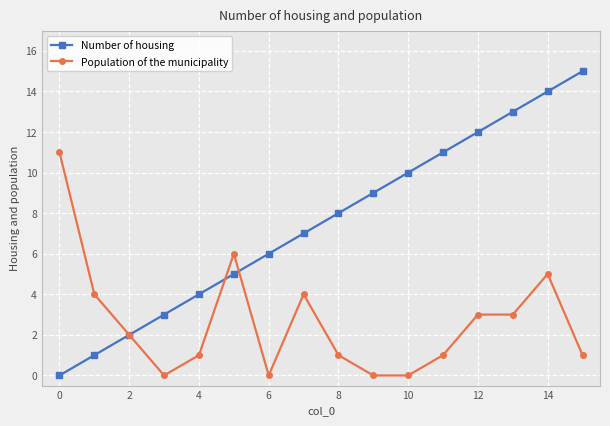

How many lines are shown in the chart?

2